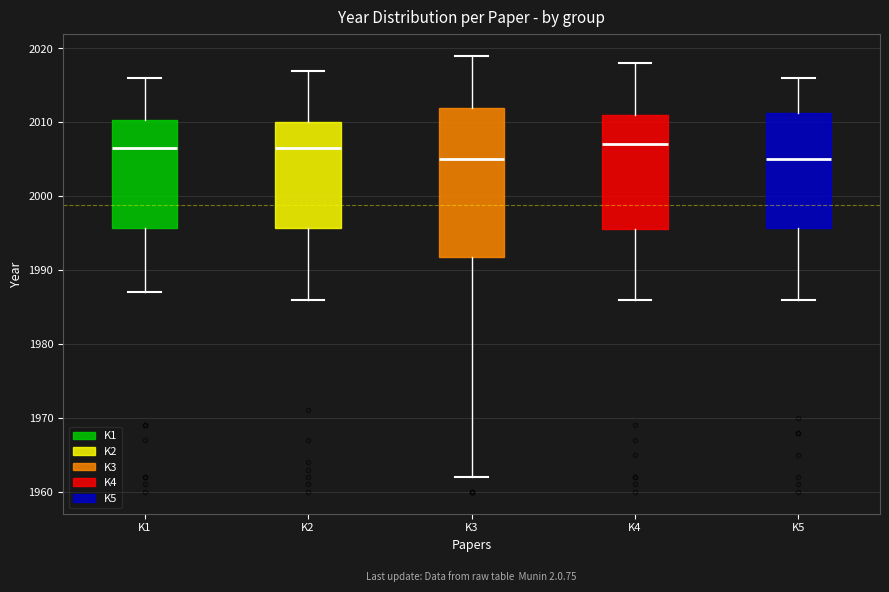

Where does the lower whisker of the box for K4 end on the y-axis? The values are not printed on the chart, so give them approximately, as read against the axis.

1986